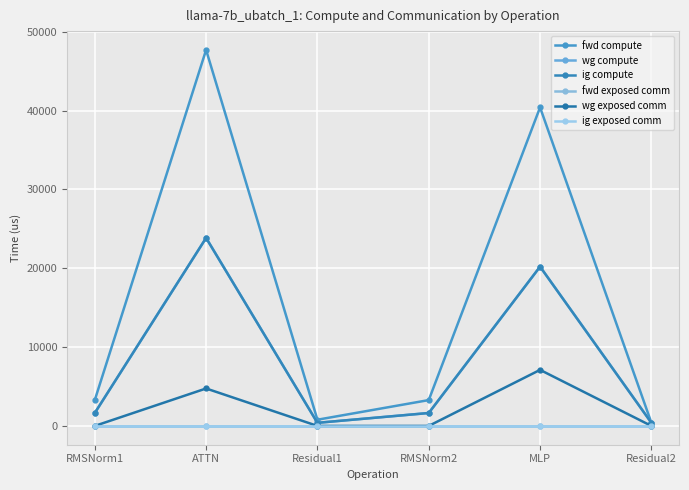

How many values in the wg compute series exceed 1638?

4